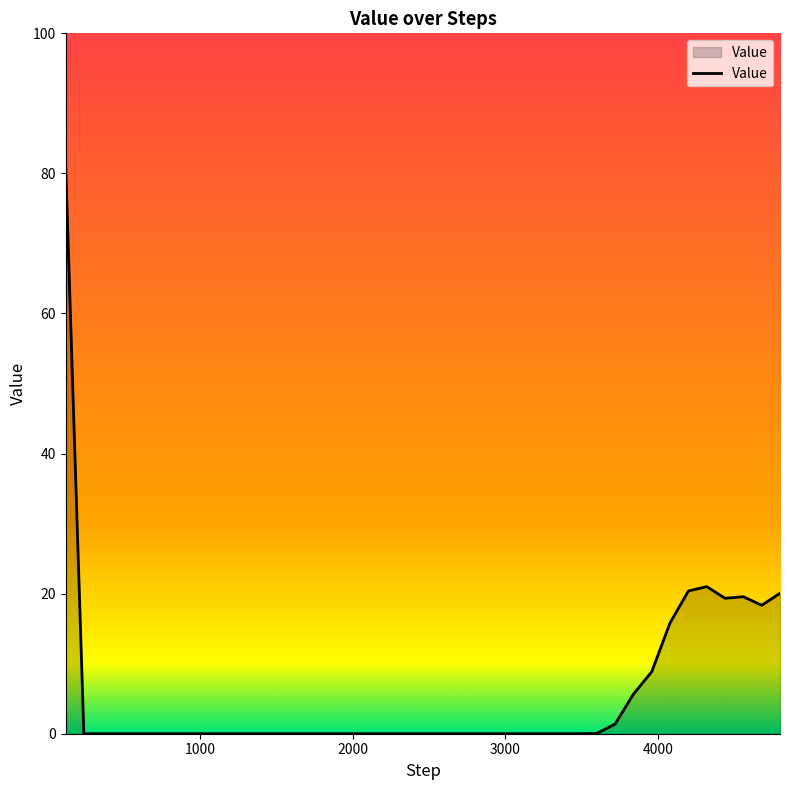

What is the sum of all values?

232.1